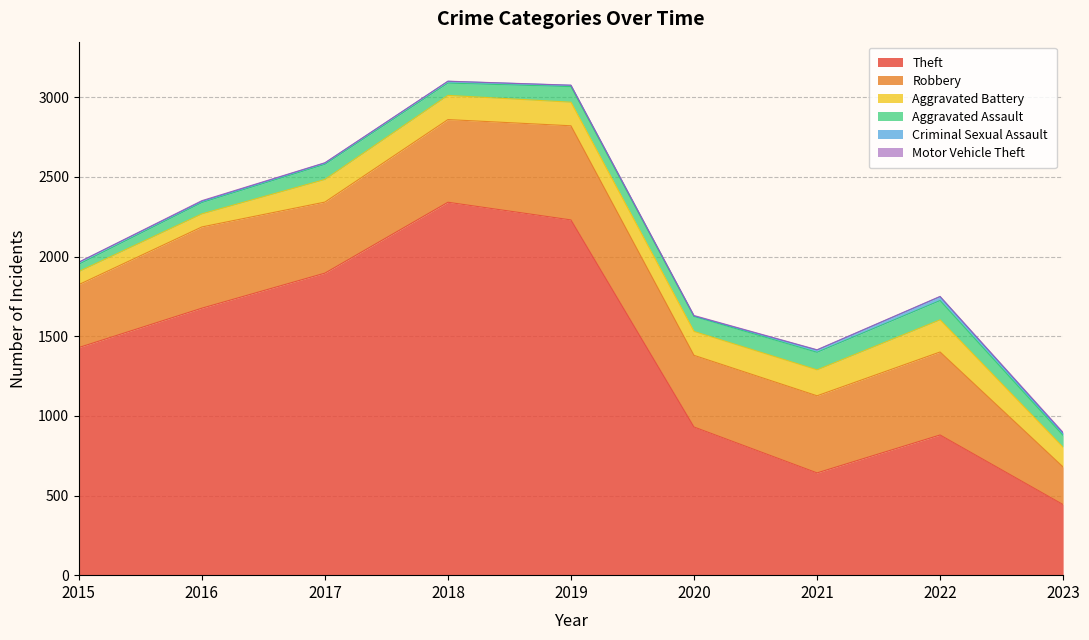

The Criminal Sexual Assault series shows 22 at 2023. True or false?

False